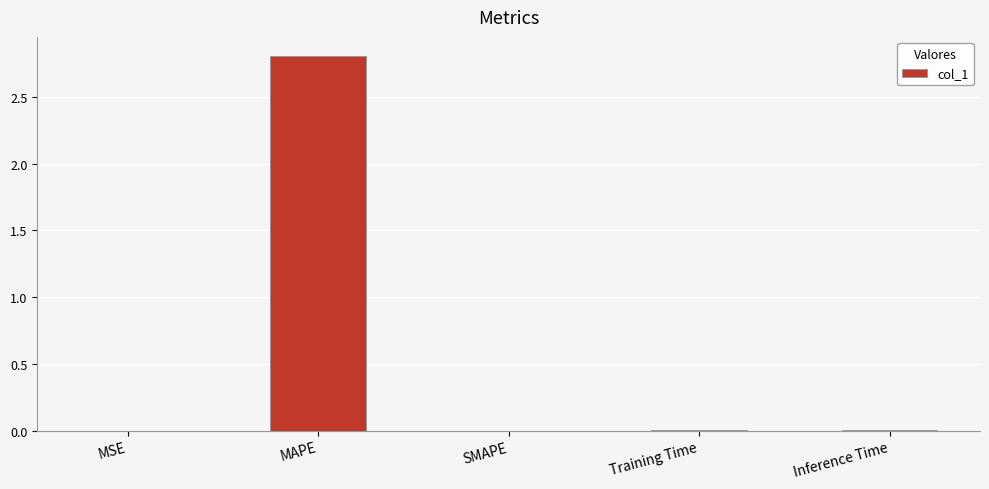

Between Inference Time and MAPE, which is larger?

MAPE